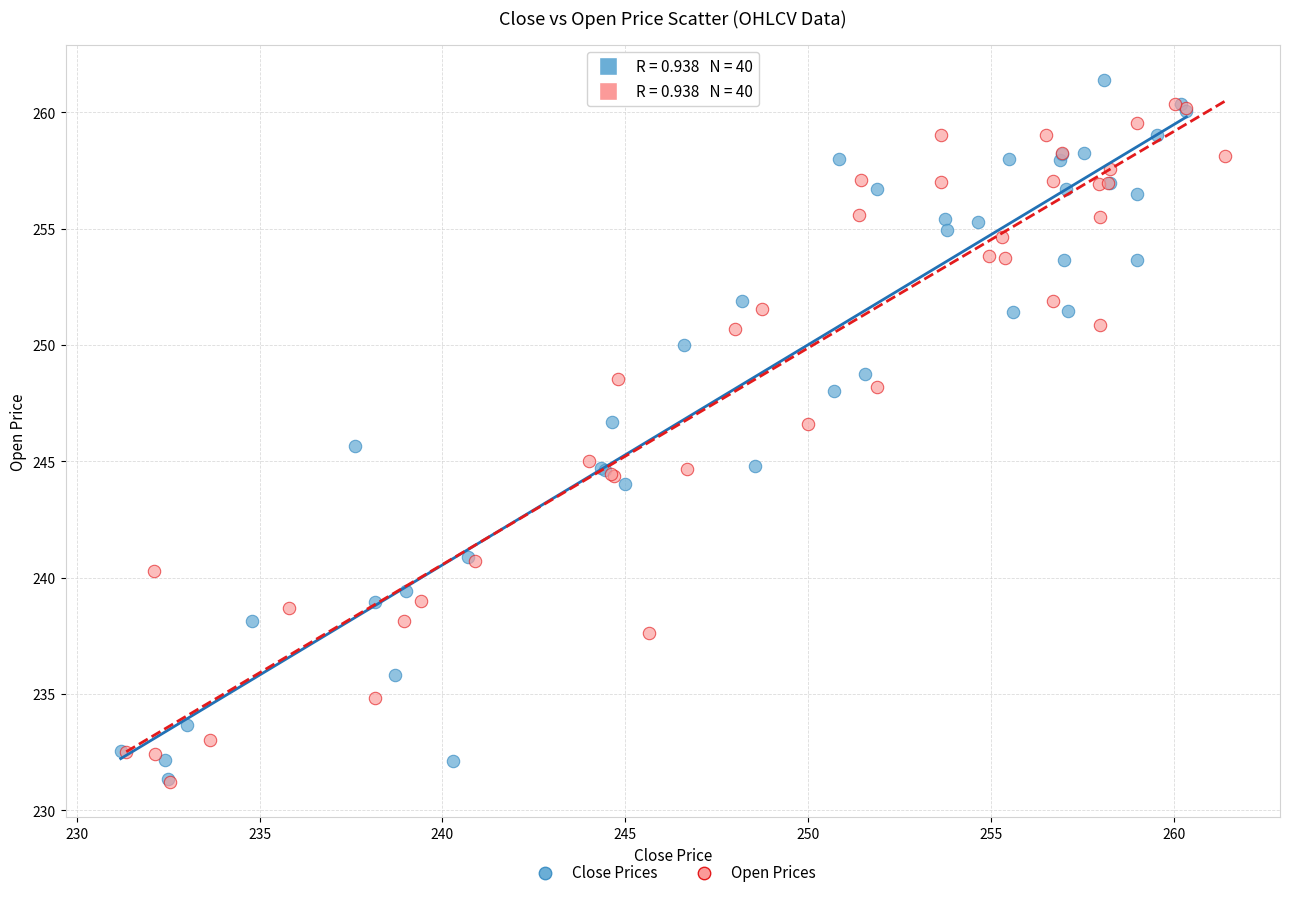

Which series has the widest spread of Y values?

Close Prices